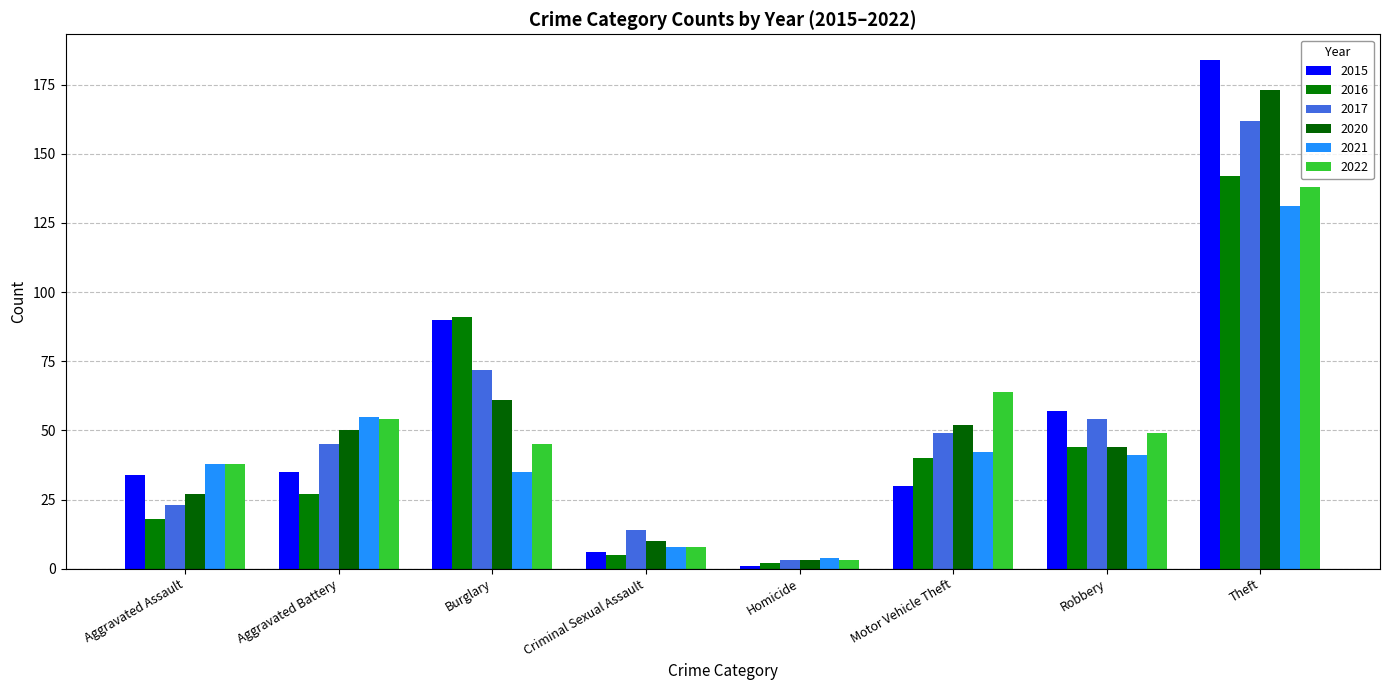

Are the bars grouped side by side (vs. stacked)?

Yes